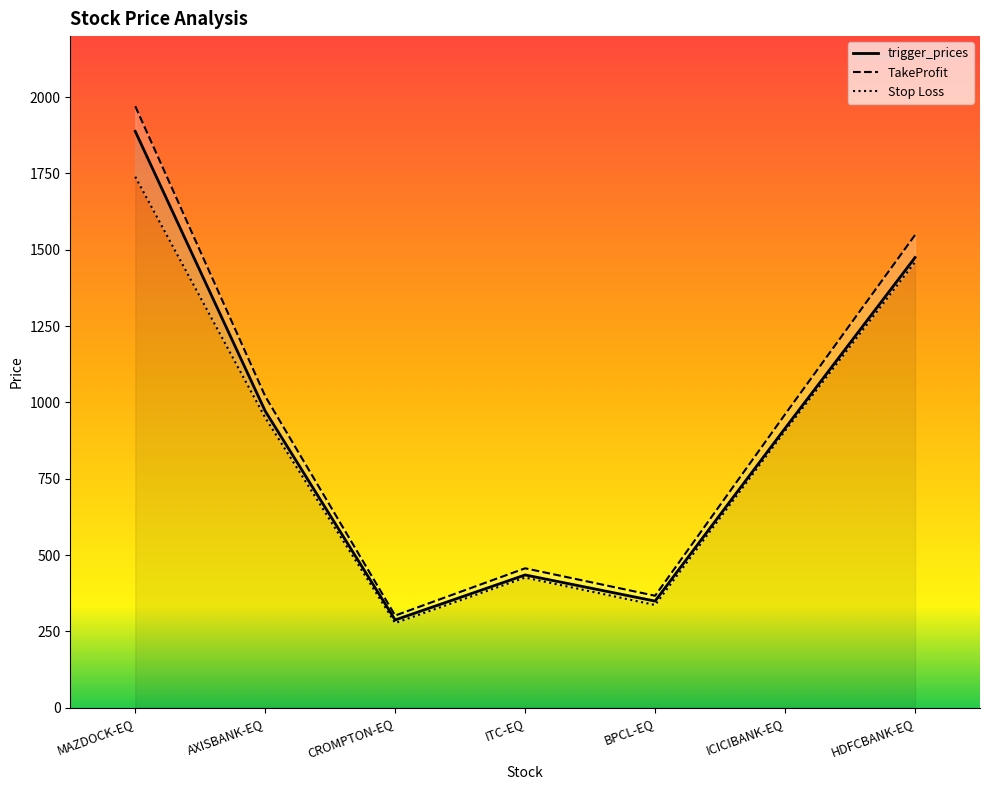

List the series in order of their peak value, lowest first.

Stop Loss, trigger_prices, TakeProfit